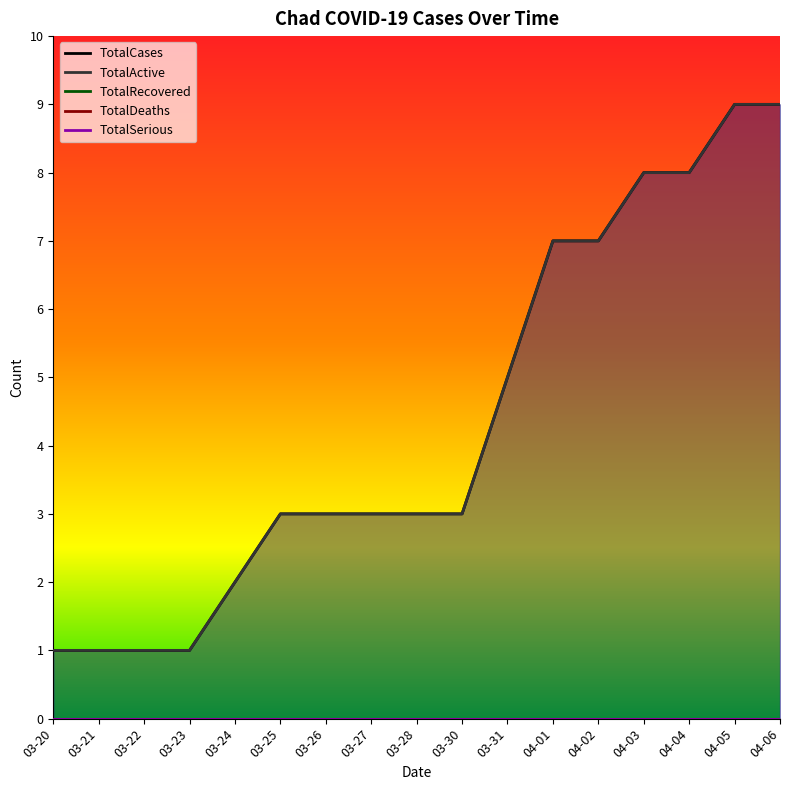

True or false: TotalSerious and TotalDeaths cross at least once.

False